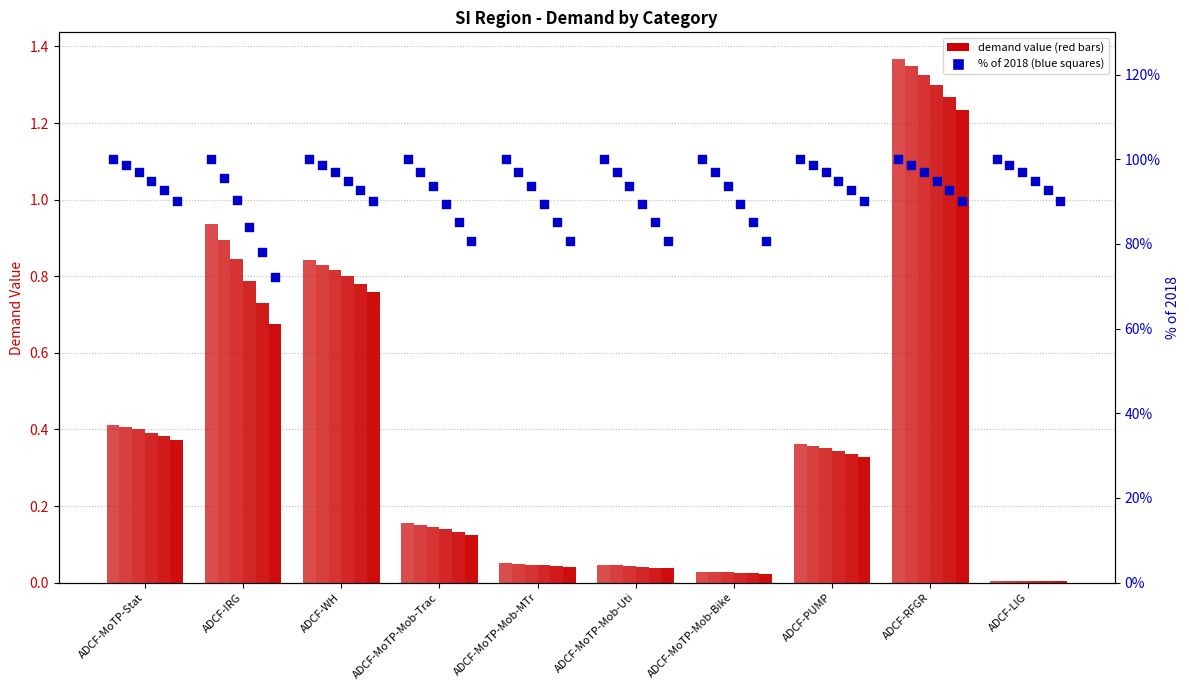

Which series has the largest Y range (max minus min)?

2018